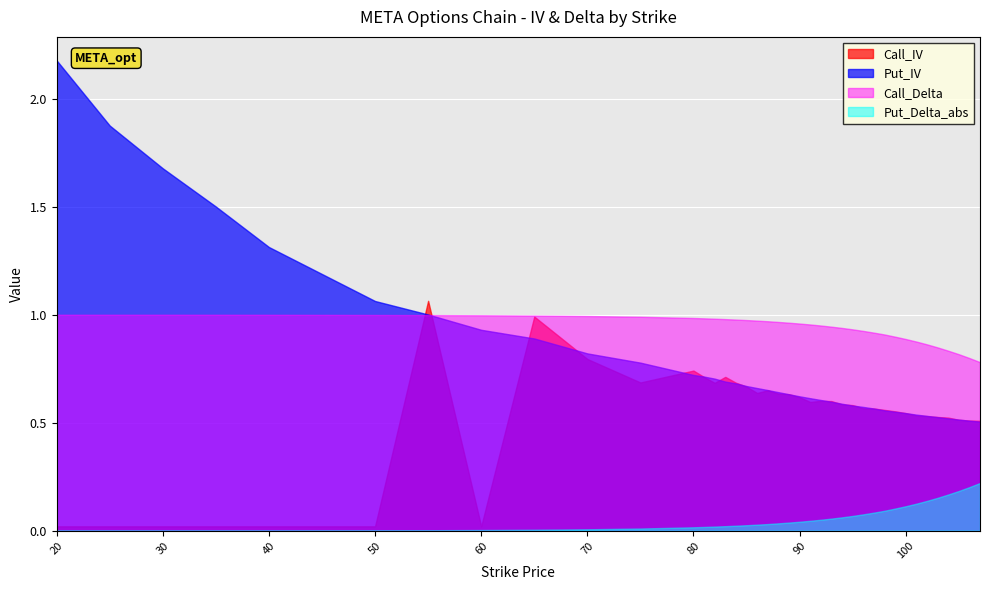

True or false: Call_IV has a value of 0.0 at 30.

False